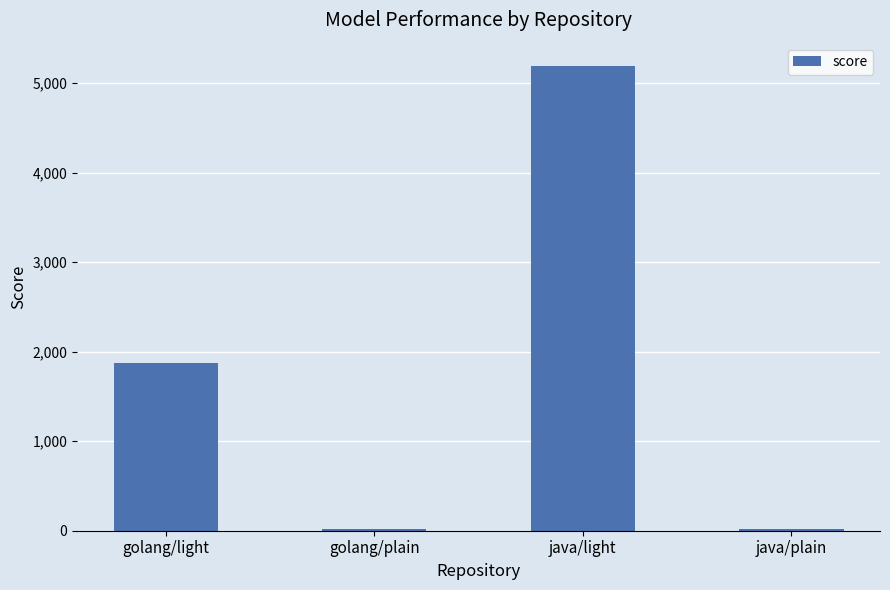

What is the sum of all values?

7104